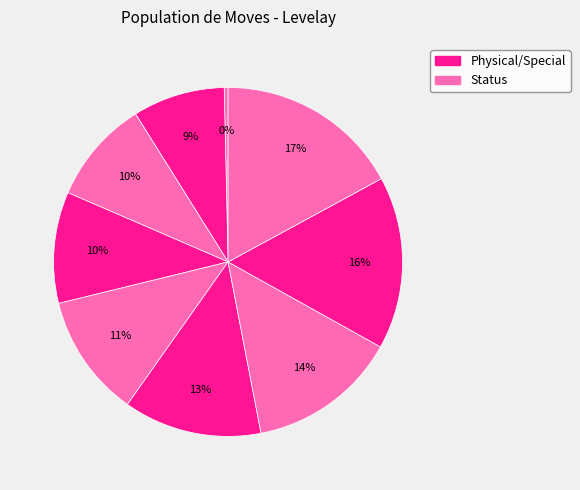

Is there a majority slice in this chart?

No